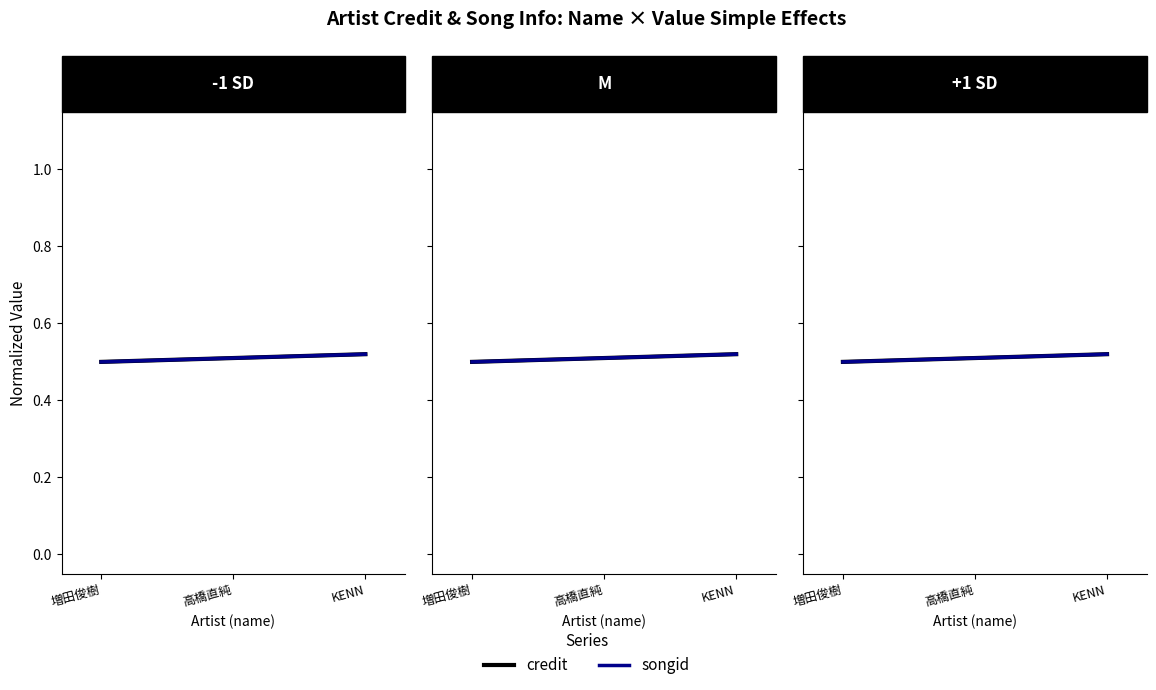

Is this an area chart (filled region under the line)?

No